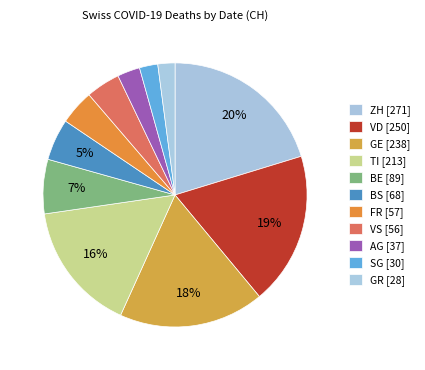

Count the number of slices in the pie.

11